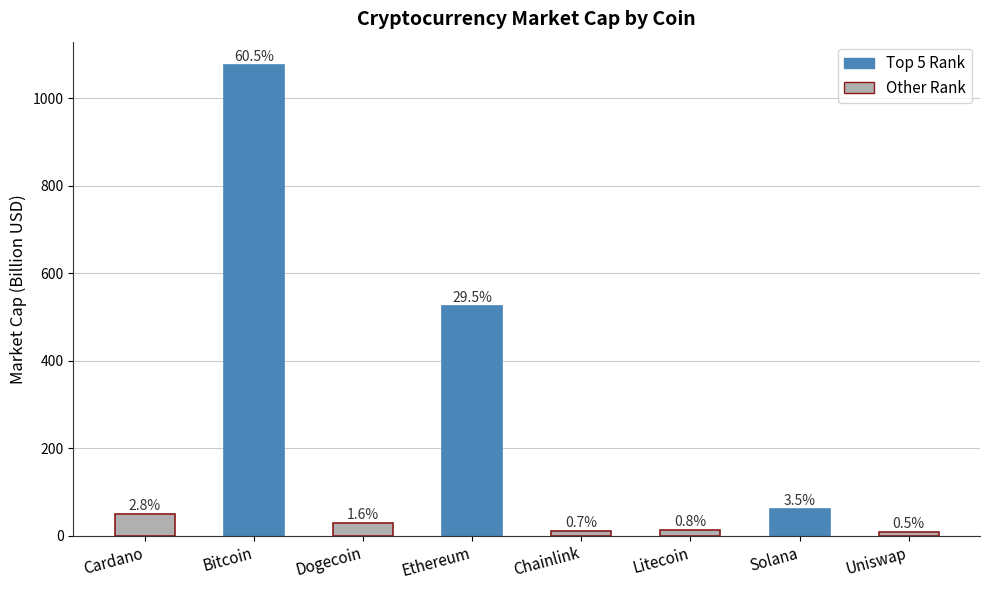

What is the difference between the maximum and minimum values?

1065.8